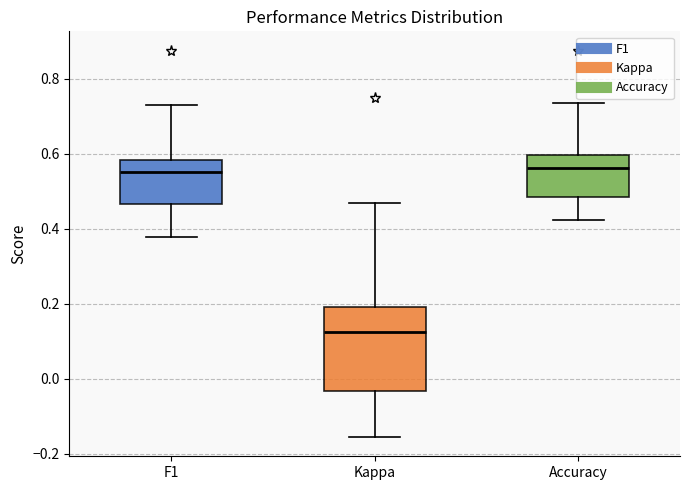

Comparing the boxes themselves (not the whiskers), which one is the tallest?

Kappa